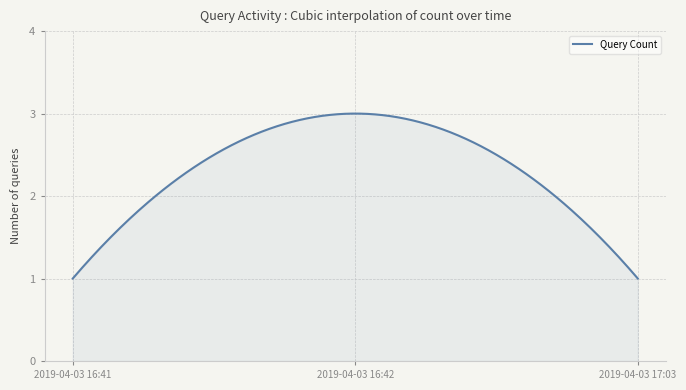

What is the smallest value displayed?

1.0